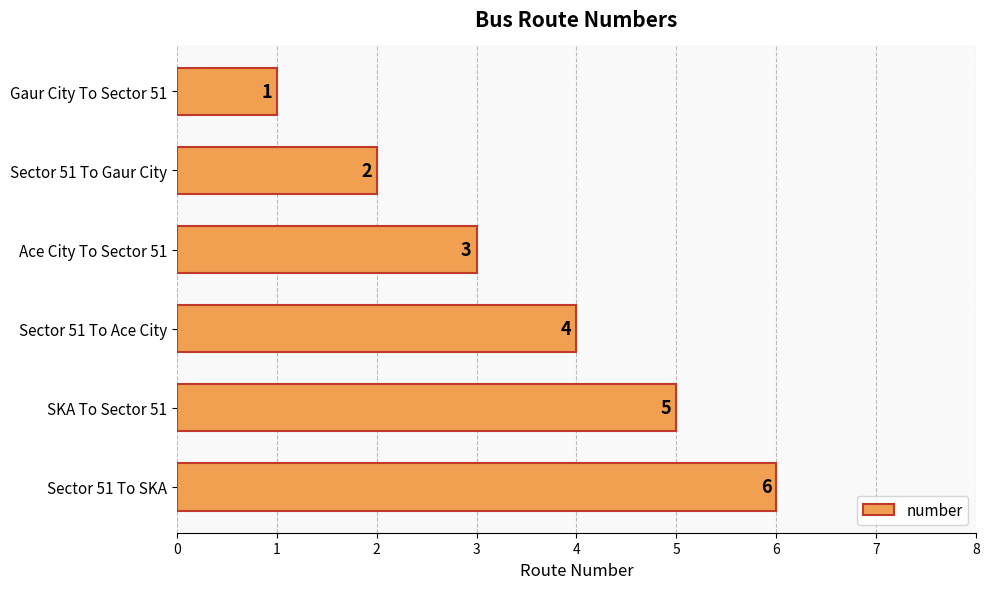

Between Sector 51 To SKA and Sector 51 To Gaur City, which is larger?

Sector 51 To SKA